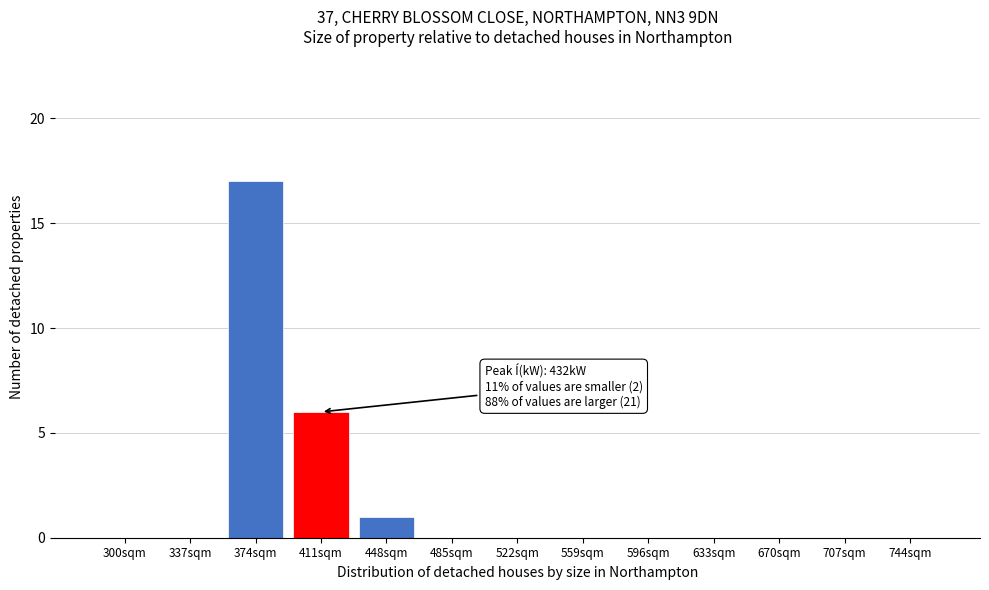

Reading left to right, extract all data points from this chart.

300sqm=0	337sqm=0	374sqm=17	411sqm=6	448sqm=1	485sqm=0	522sqm=0	559sqm=0	596sqm=0	633sqm=0	670sqm=0	707sqm=0	744sqm=0